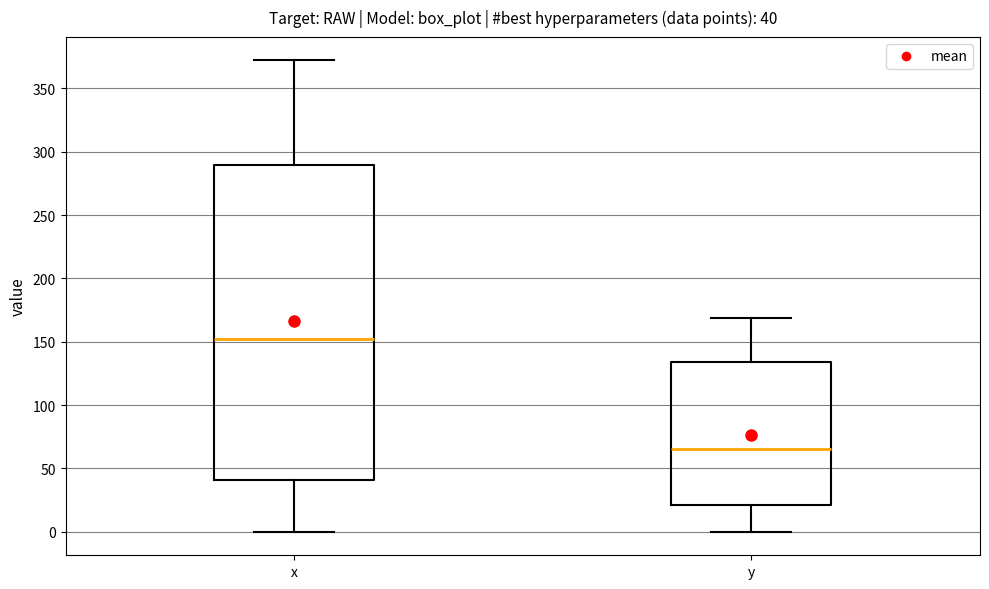

Comparing the boxes themselves (not the whiskers), which one is the tallest?

x